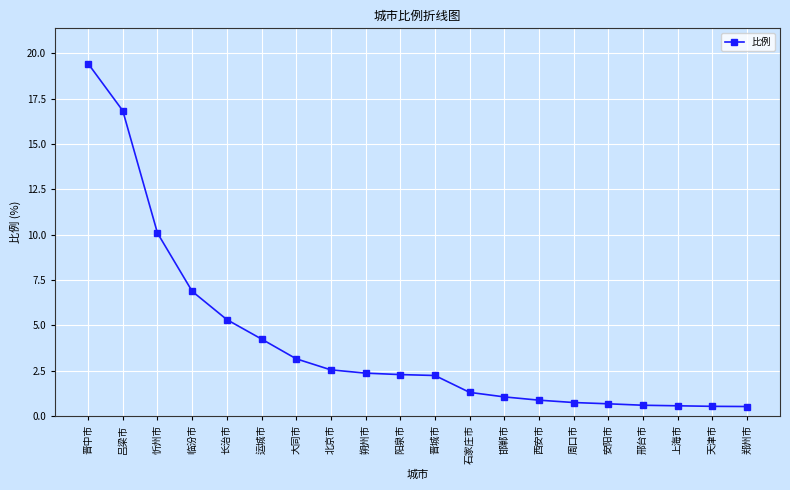

What is the difference between the second highest and second lowest values?

16.3